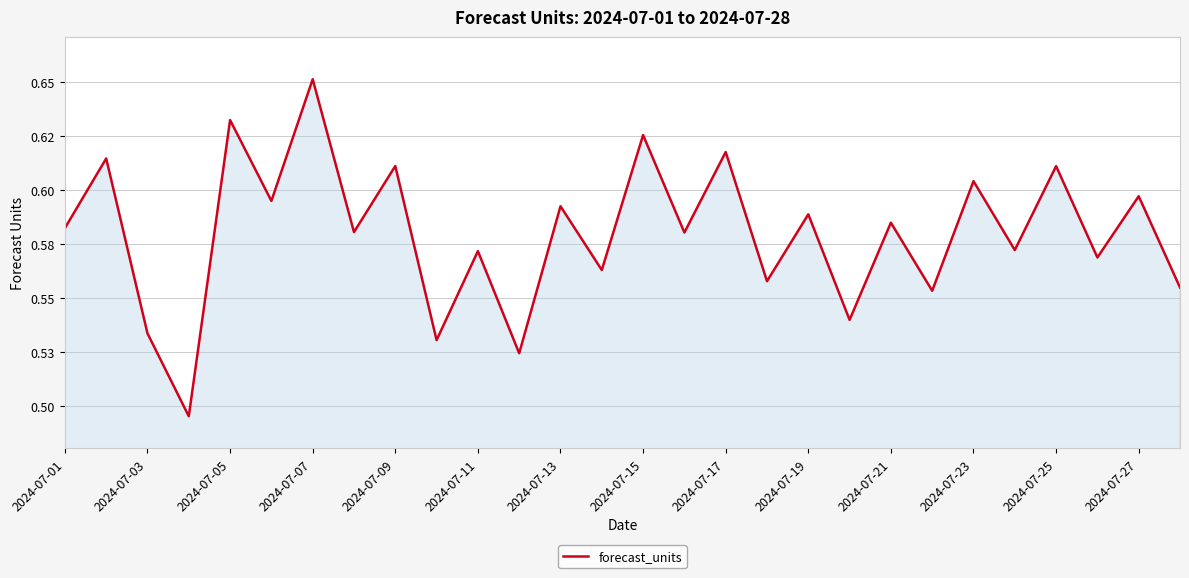

Does the chart display data point markers on the line(s)?

No